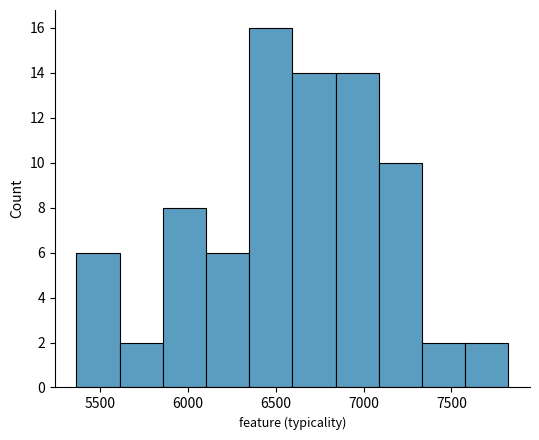

Reading left to right, list every bar in this chart as the range it spans on the x-axis followed by its height. Neither the bar edges nor the heights are printed on the chart, so give them approximately, as read against the axes.

5350 to 5600: 6
5600 to 5850: 2
5850 to 6100: 8
6100 to 6350: 6
6350 to 6600: 16
6600 to 6850: 14
6850 to 7100: 14
7100 to 7350: 10
7350 to 7600: 2
7600 to 7800: 2